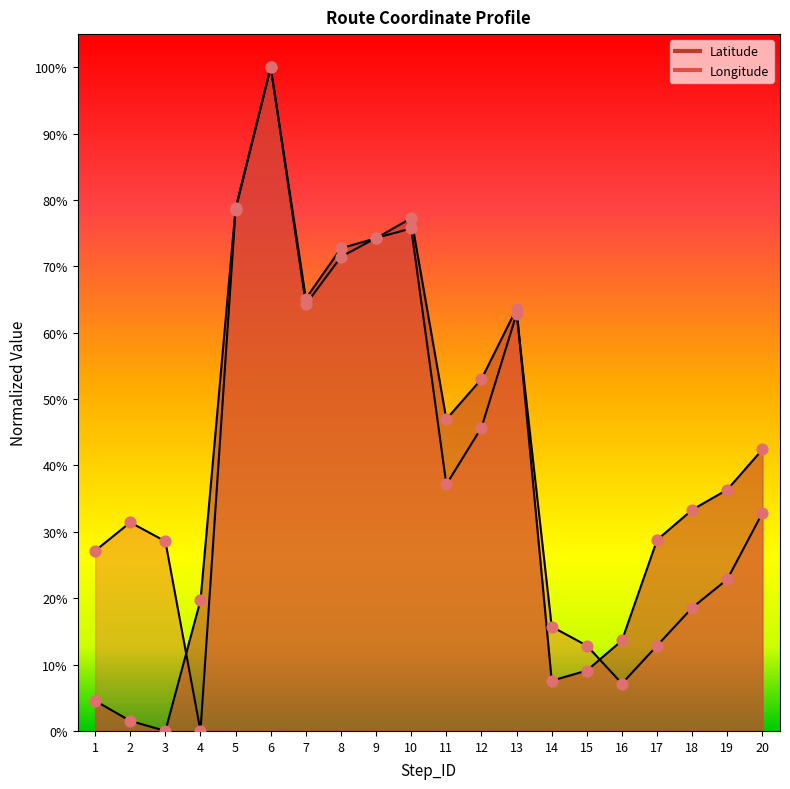

At how many categories does at least one series exceed 0?

20